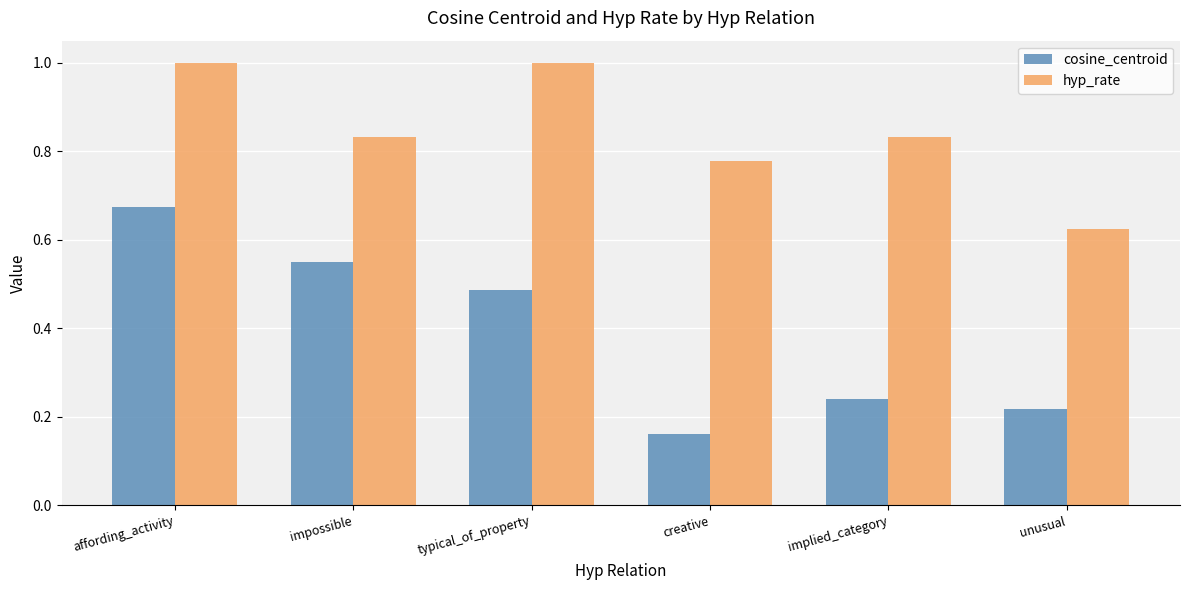

At which label is hyp_rate closest to 0?

unusual